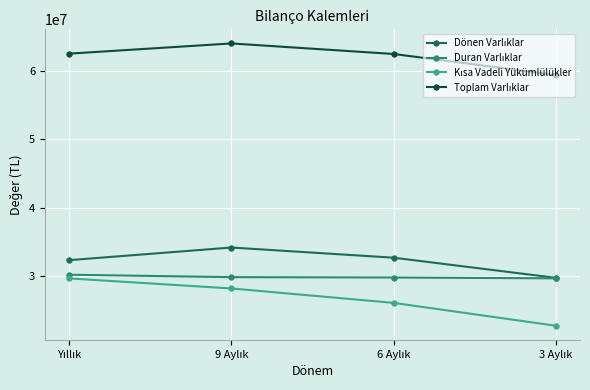

What is the minimum value shown in the chart?

22728851